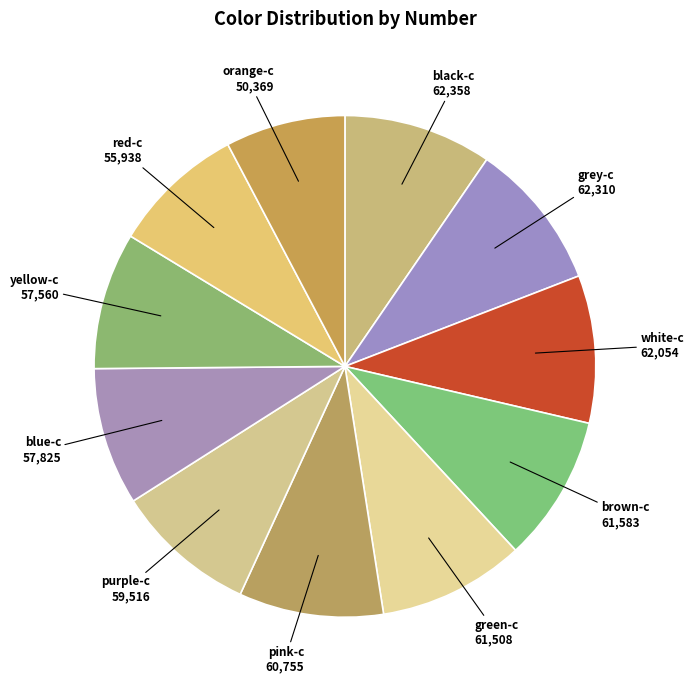

True or false: black-c accounts for 10% of the total.

True